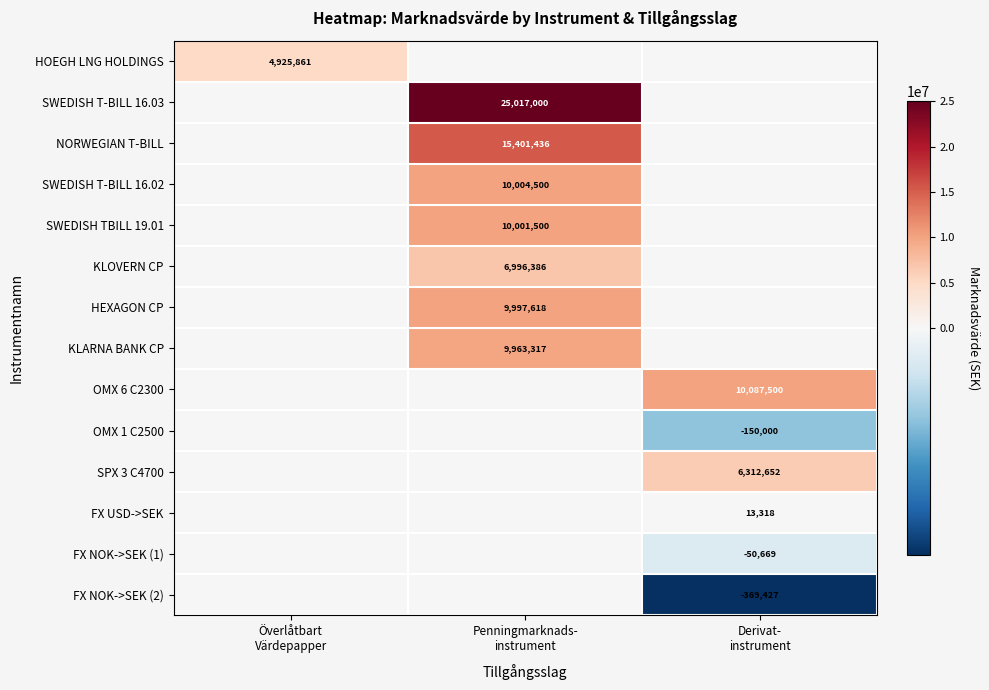

How many series are shown in this chart?

14